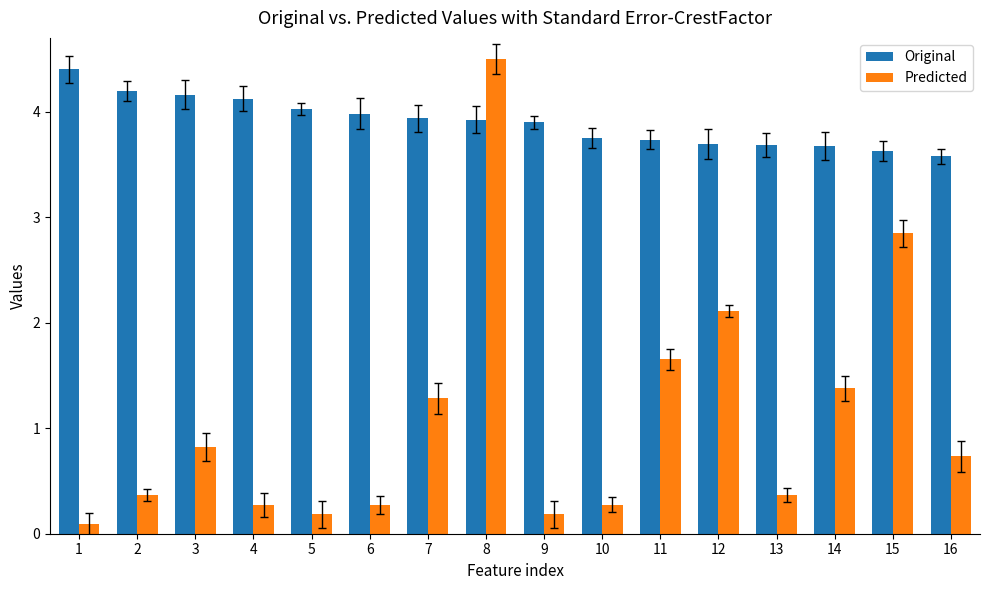

The Original series shows 1.9 at 5. True or false?

False